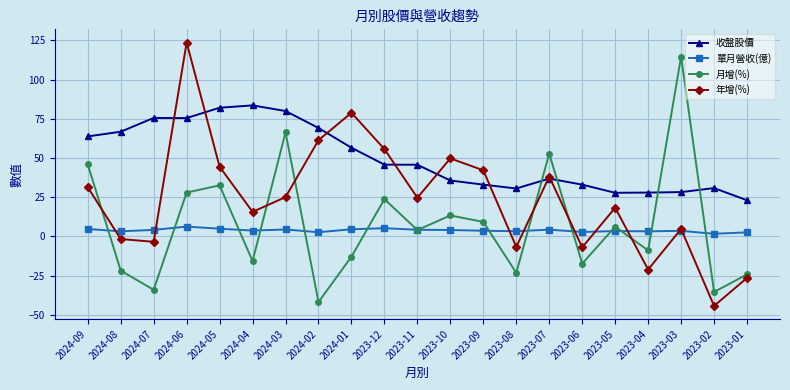

What position from the right is 2023-08?

8